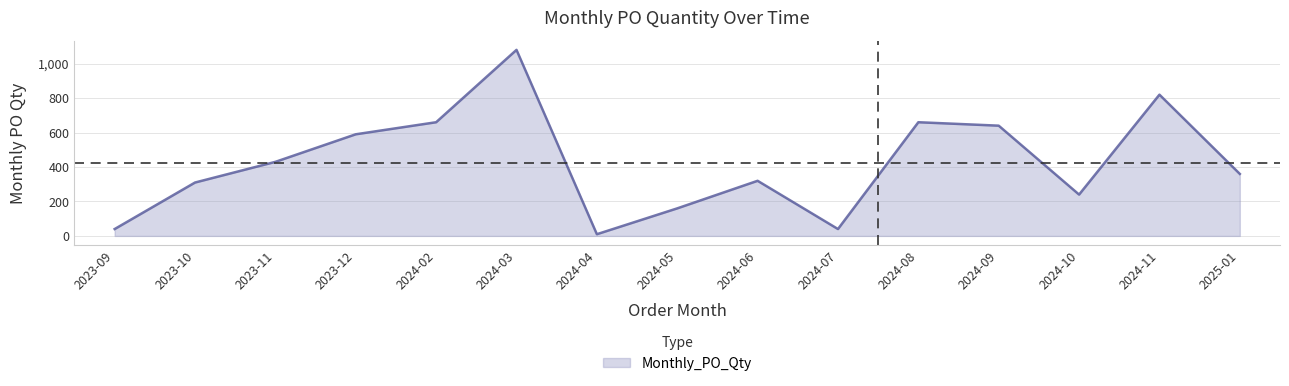

Where is the data nearest to the value 545?

2023-12